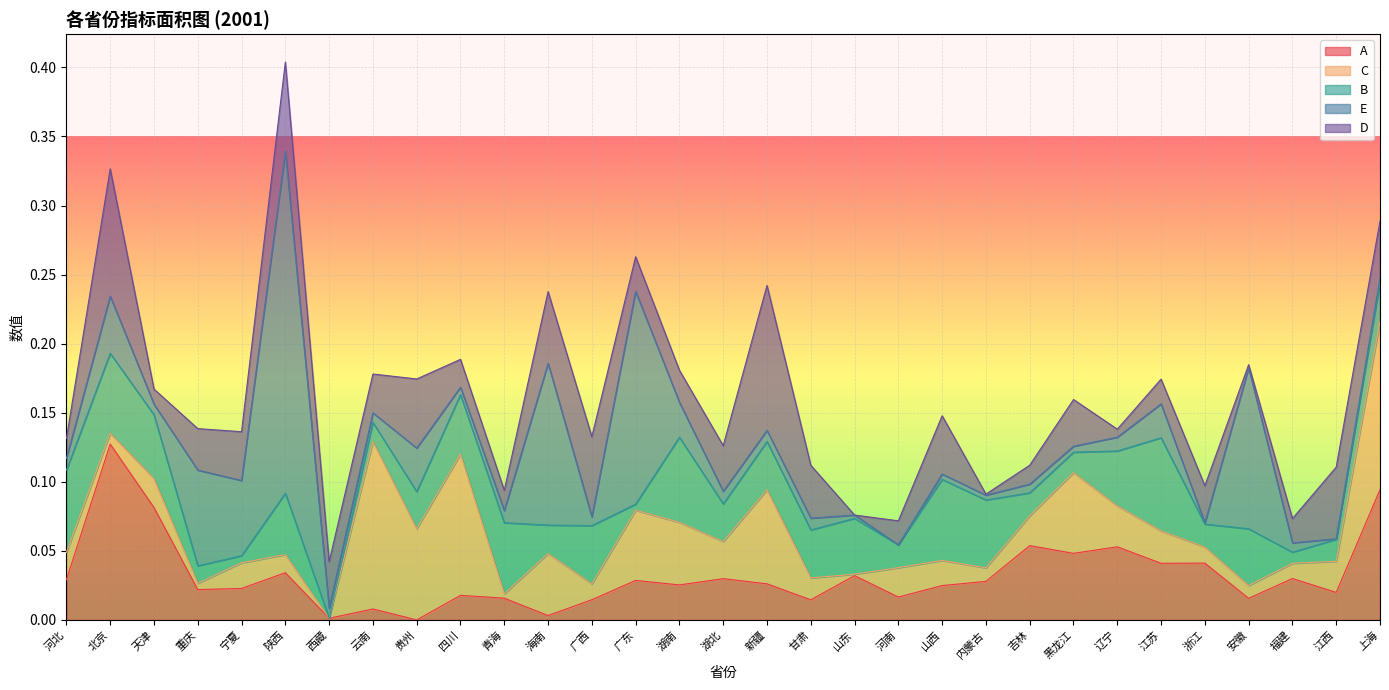

Where is the first local minimum for D?

天津